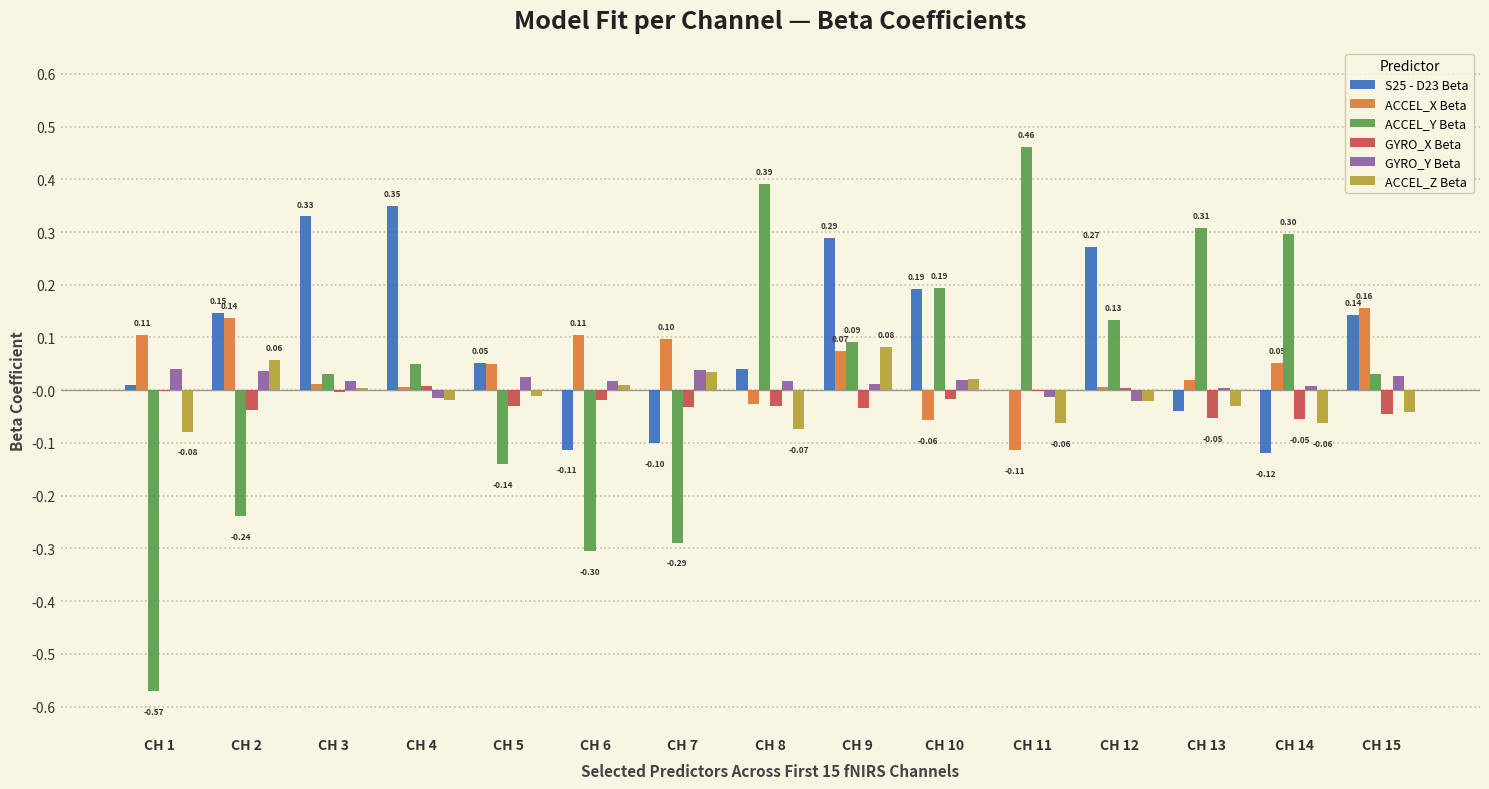

How many groups of bars are there?

15